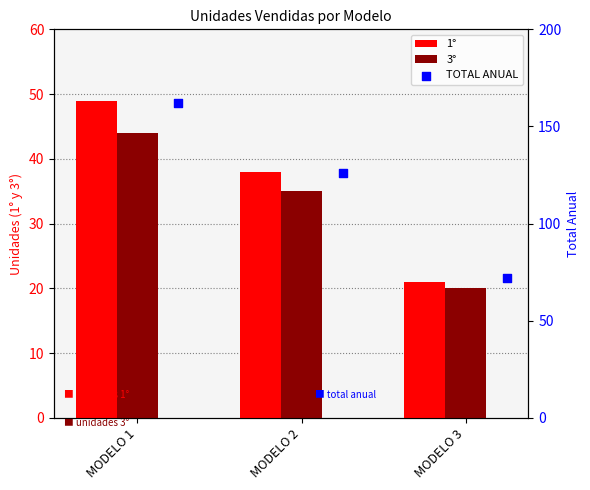

Which series has the largest total across all categories?

TOTAL ANUAL